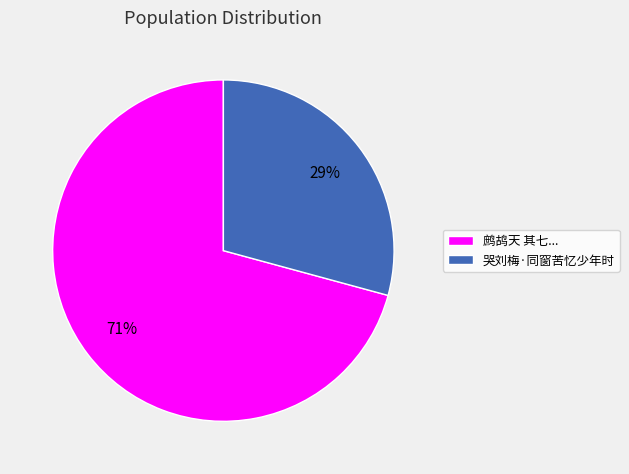

Do 哭刘梅·同窗苦忆少年时 and 鹧鸪天 其七... together represent more than half of the pie?

Yes